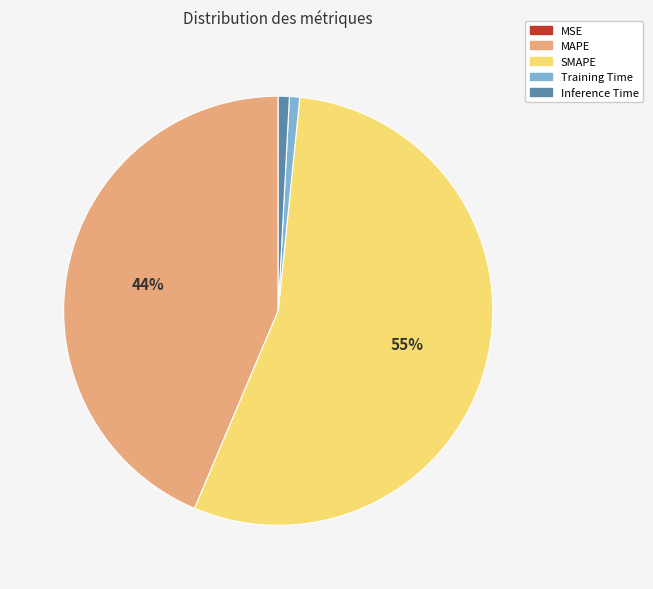

Combined, do MAPE and Training Time account for over 50%?

No